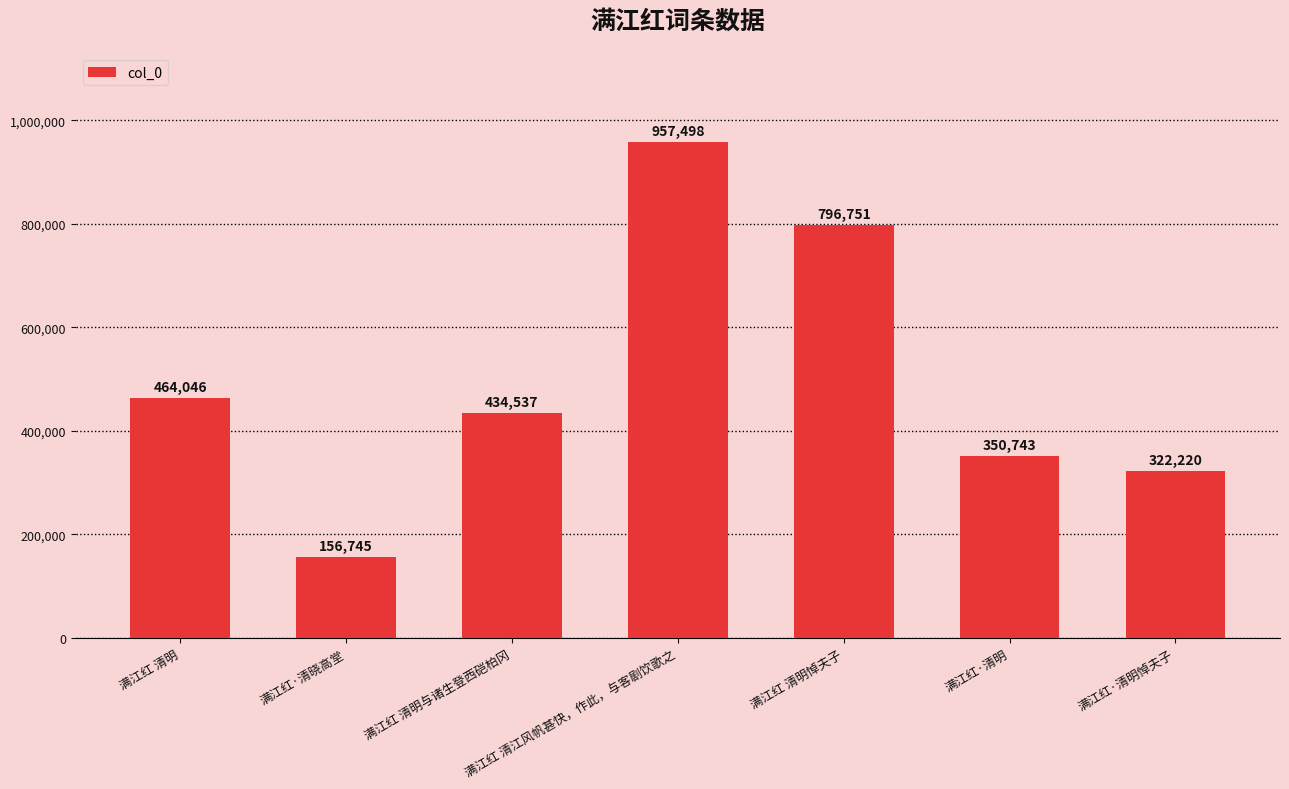

Which label corresponds to the largest value in the chart?

满江红 清江风帆甚快，作此，与客剧饮歌之